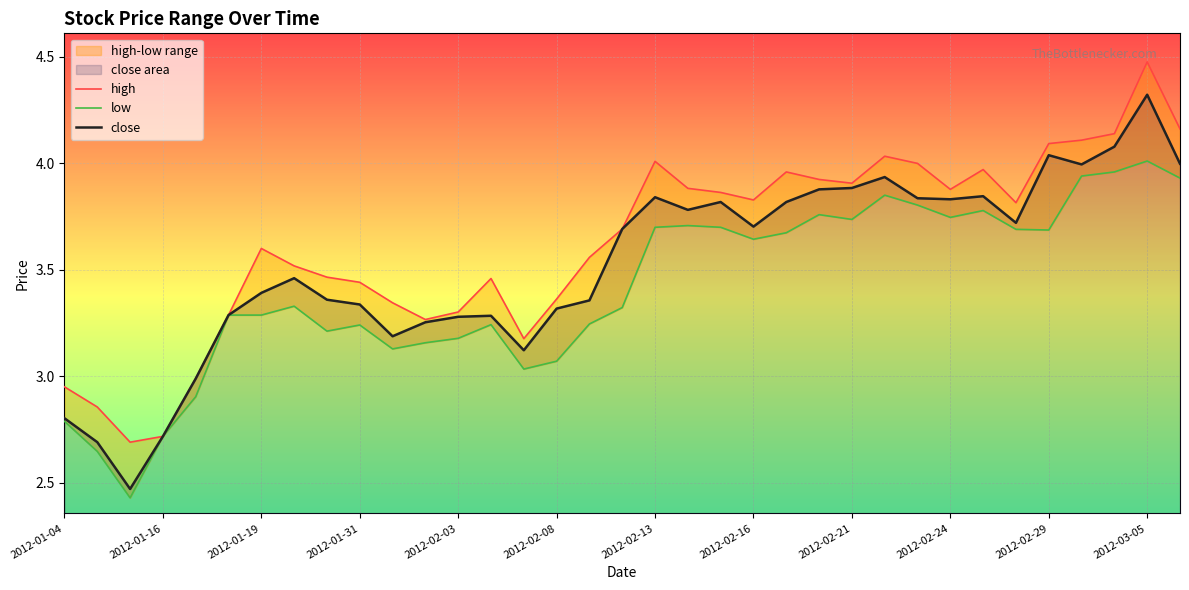

Rank the series by their average value, from highest to lowest.

high, close, low